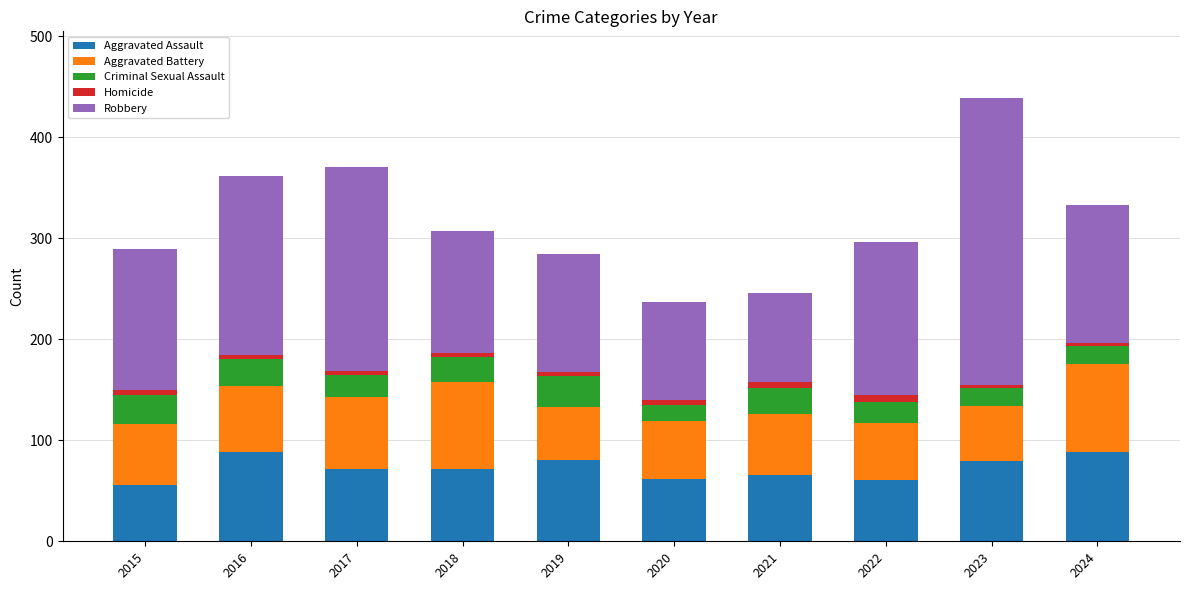

What is the highest value of the Aggravated Assault series?

88